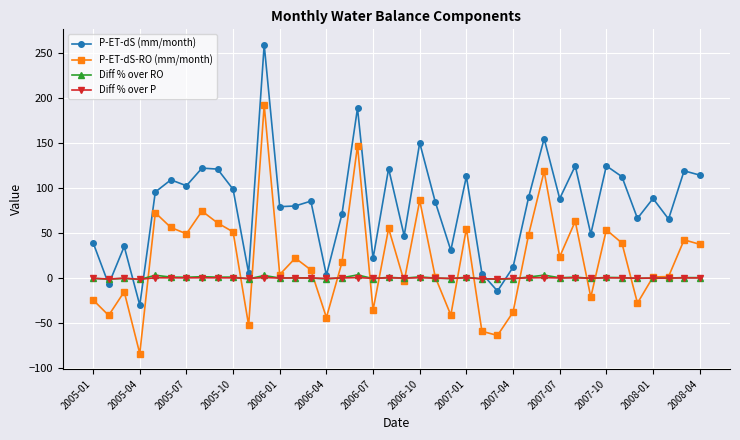

In Diff % over RO, how many points are lower than both neighbors (excluding endpoints)?

14